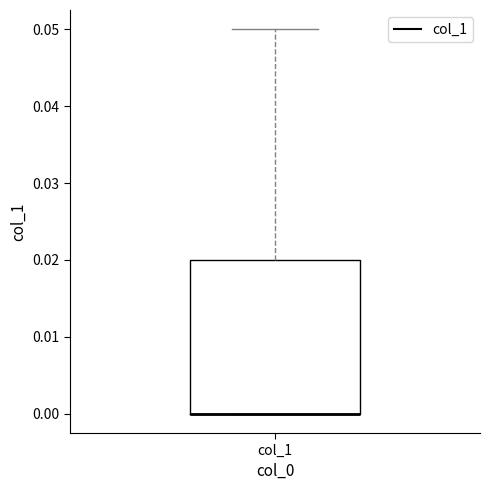

Where is the lower edge of the box for col_1 on the y-axis? The values are not printed on the chart, so give them approximately, as read against the axis.

0.00